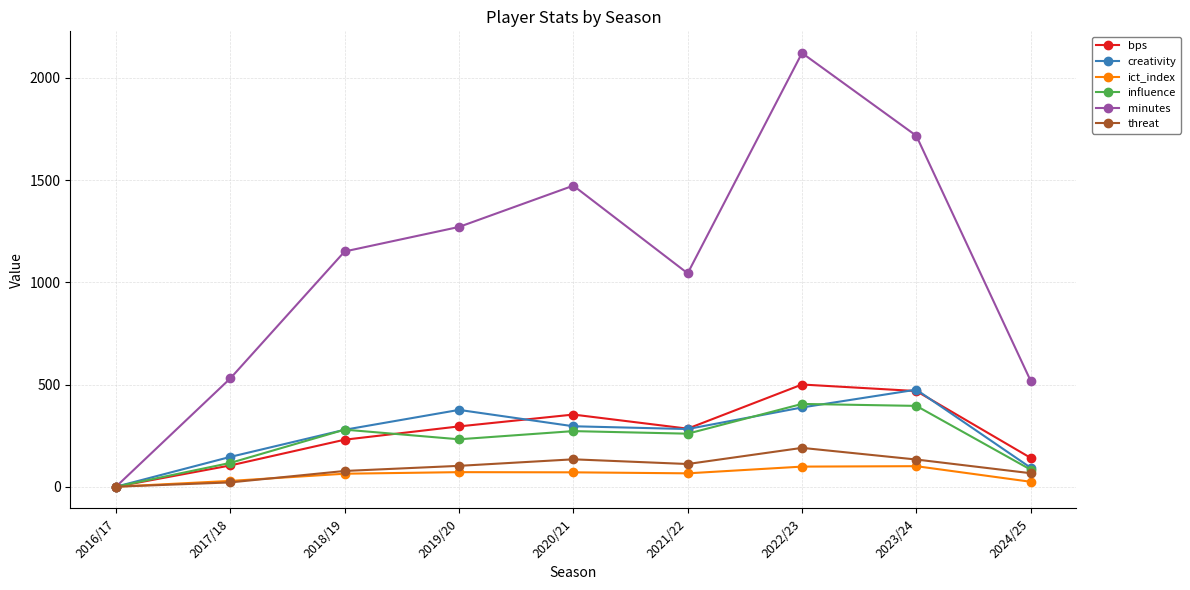

What is the spread (max minus min) of values at 2021/22?

978.6